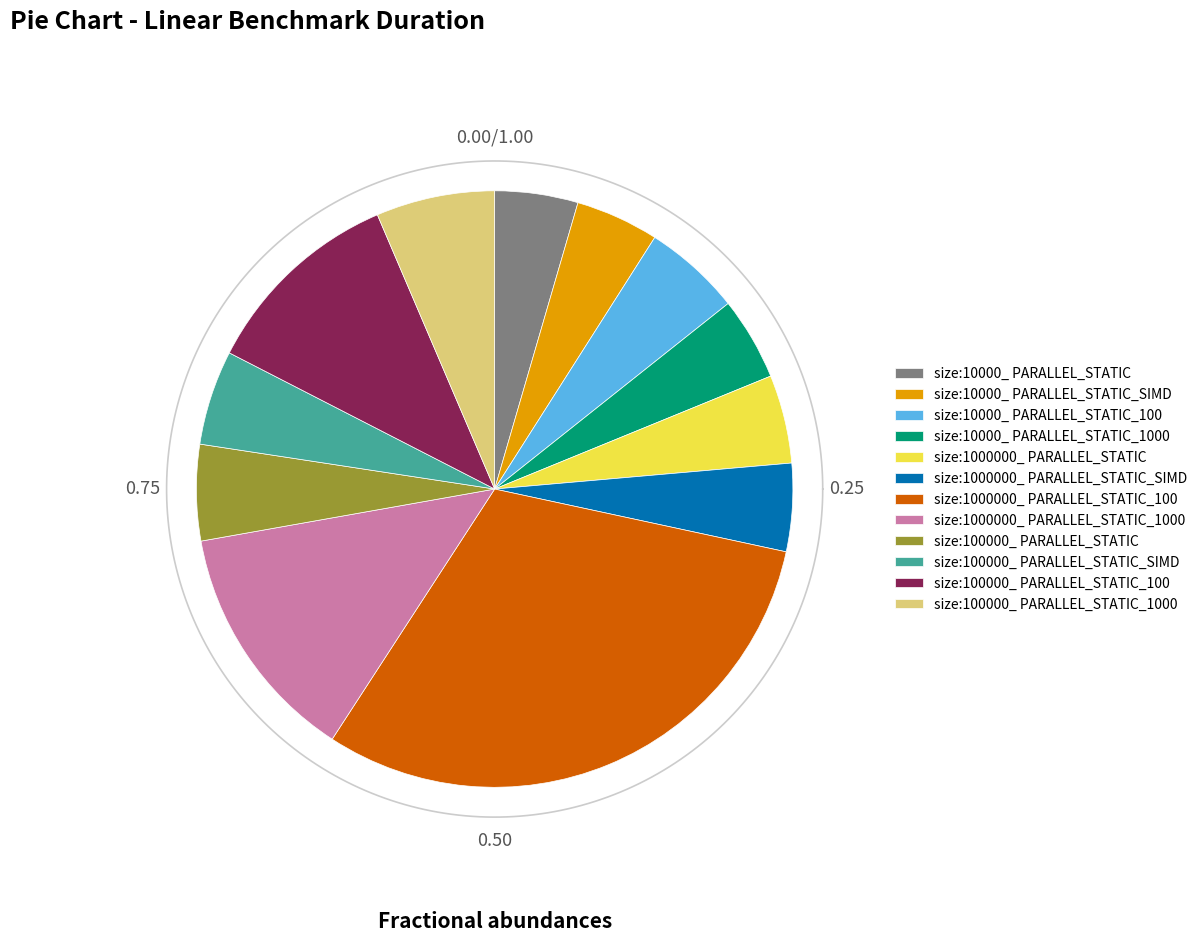

What percentage is the size:100000_ PARALLEL_STATIC_100 slice, to the nearest percent?

11%